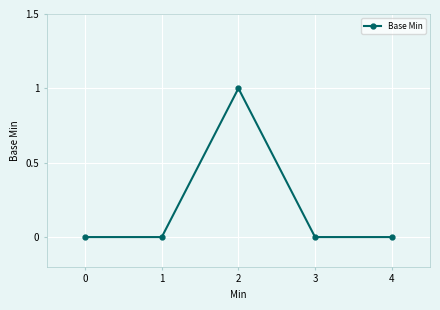

Is it true that the value at 4 is 0?

True